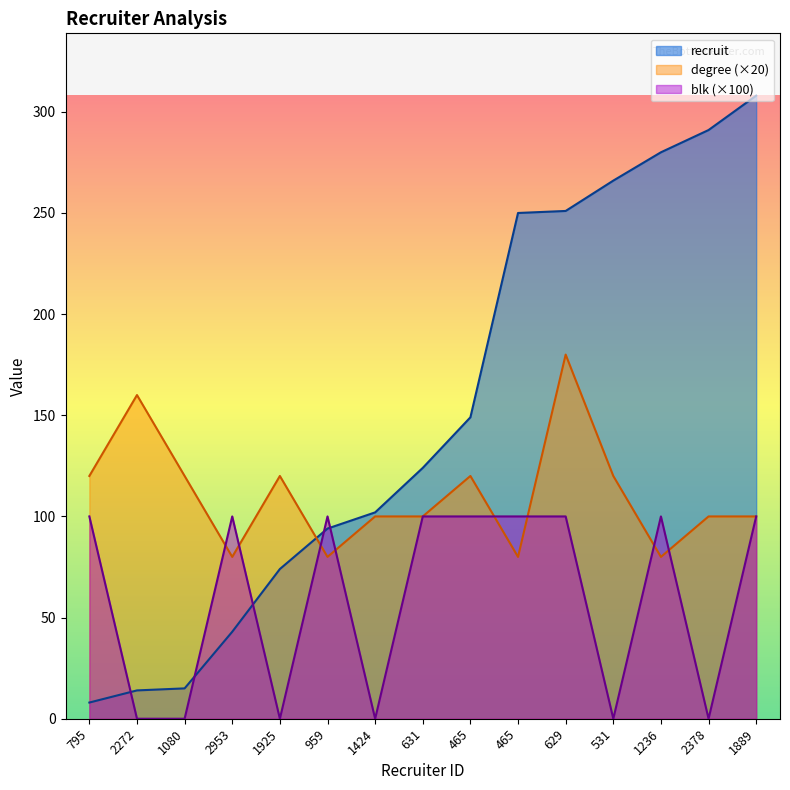

Reading right to left, transcribe all the data shown in this chart.

recruit: 308	291	280	266	251	250	149	124	102	94	74	43	15	14	8
degree: 100	100	80	120	180	80	120	100	100	80	120	80	120	160	120
blk: 100	0	100	0	100	100	100	100	0	100	0	100	0	0	100